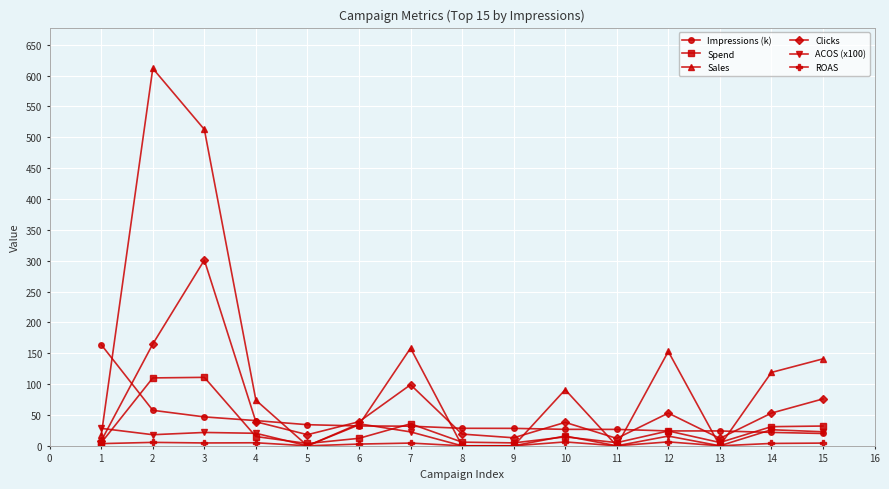

In Clicks, how many points are lower than both neighbors (excluding endpoints)?

4